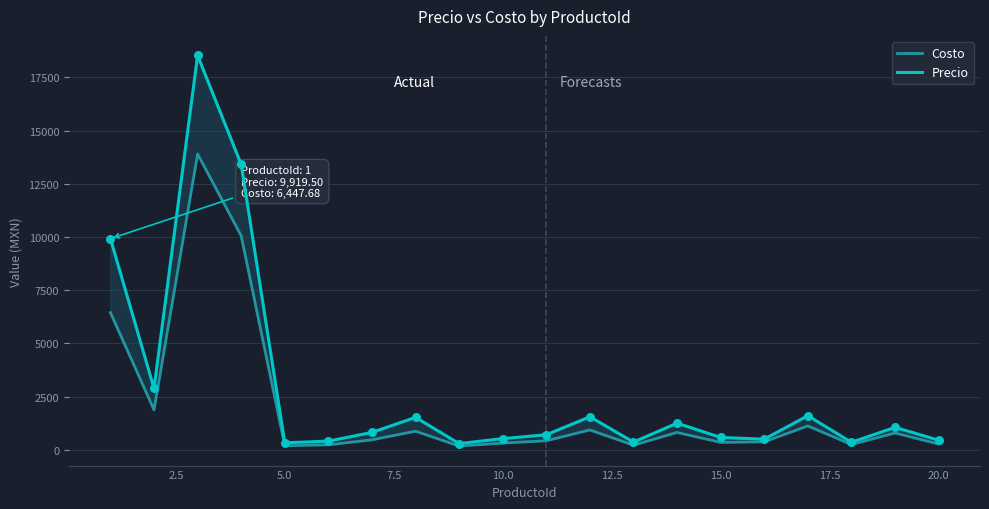

Which series reaches the maximum Y coordinate?

Precio